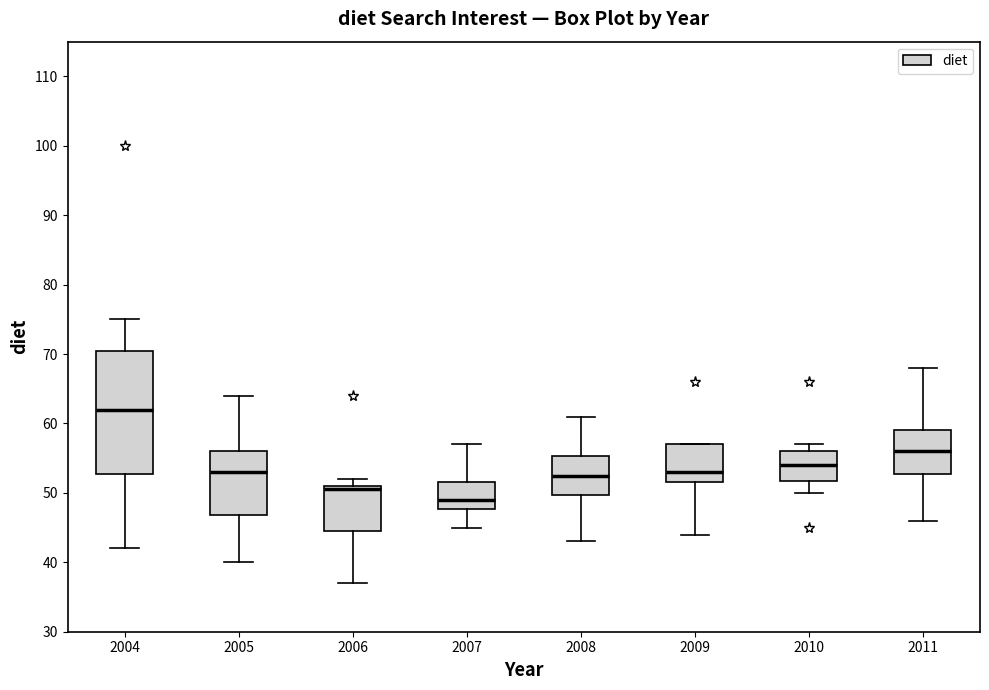

Which box has the lowest median line?

2007